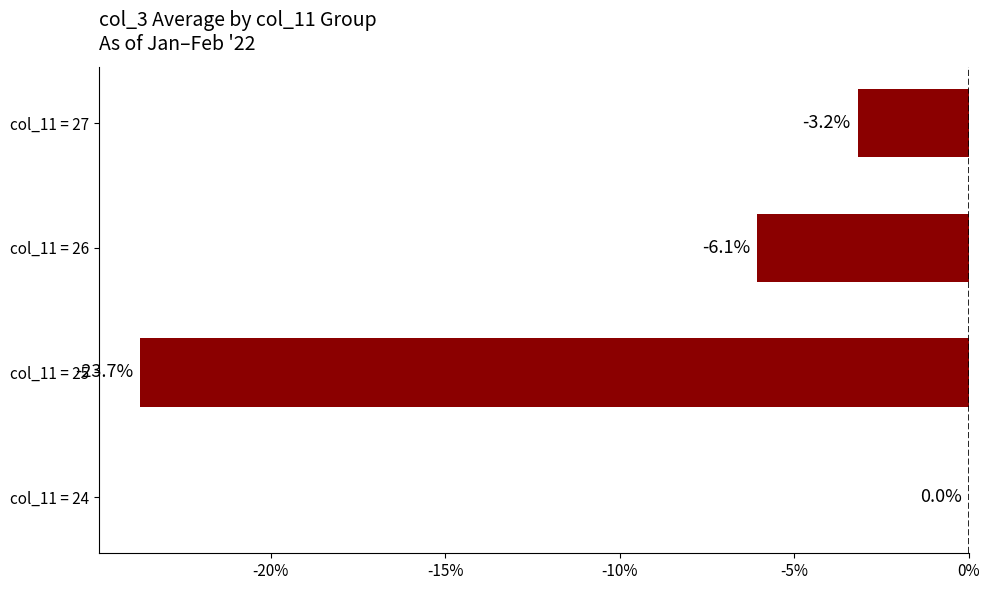

True or false: the data shows -6.1 at col_11 = 26.

True